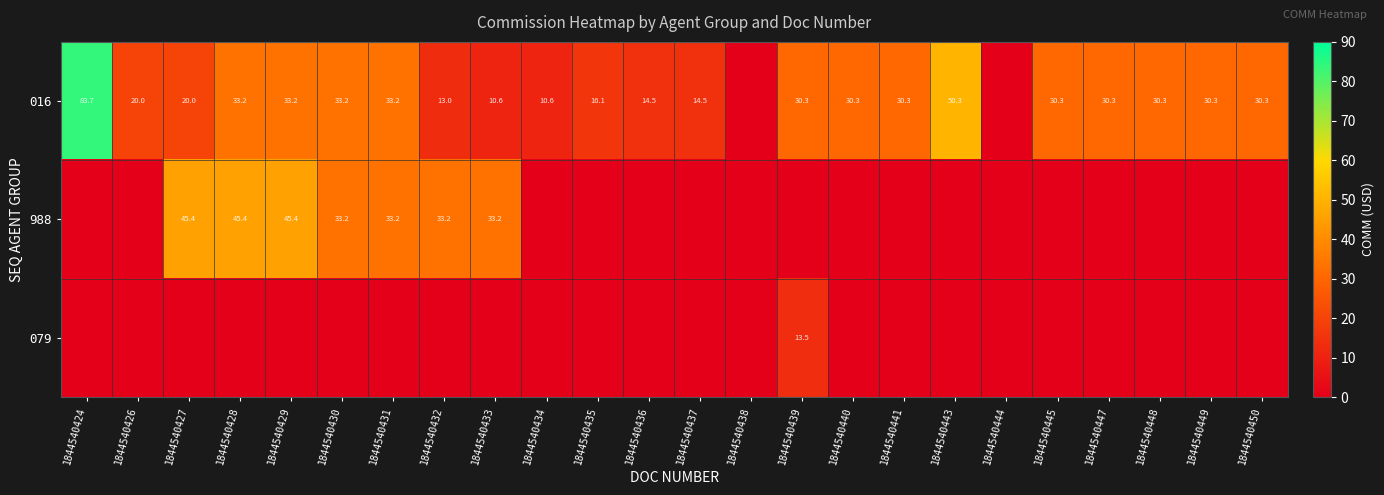

True or false: 016 has a value of 20.0 at 1844540426.

True